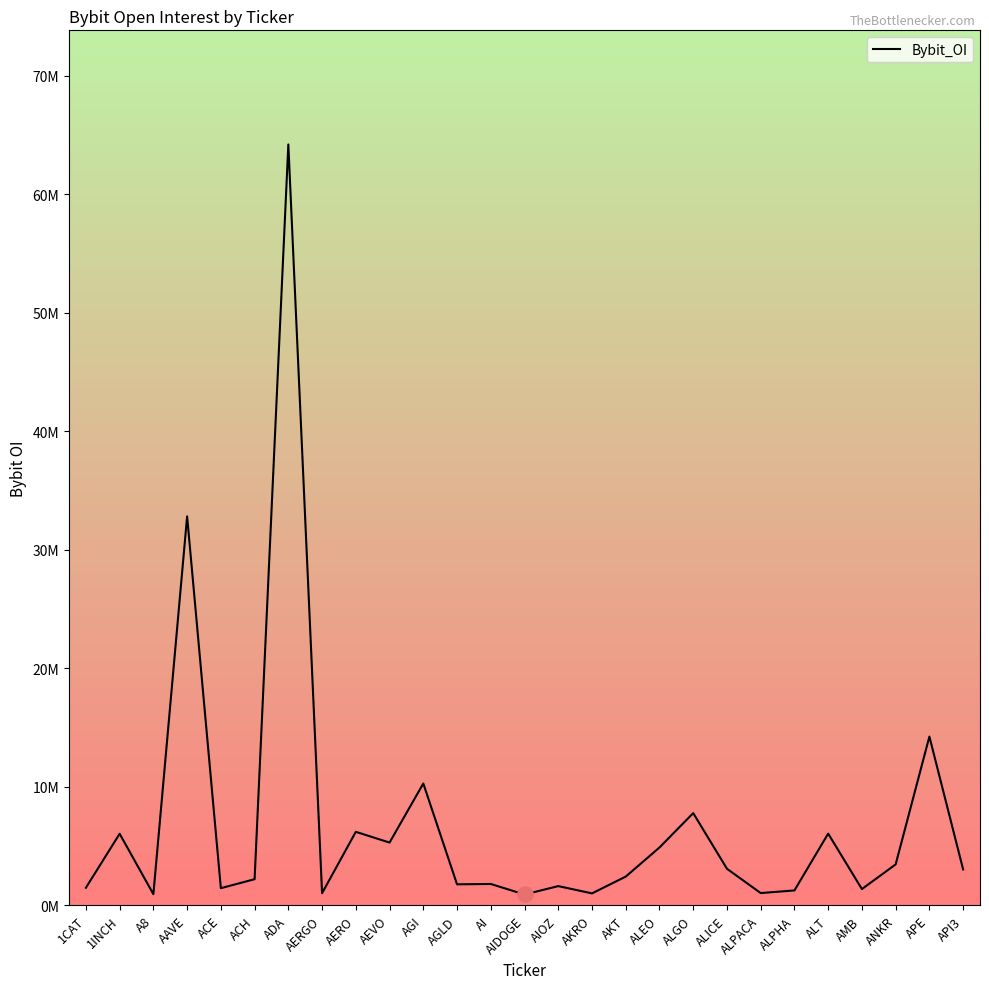

Which has a higher value, ALICE or AERO?

AERO